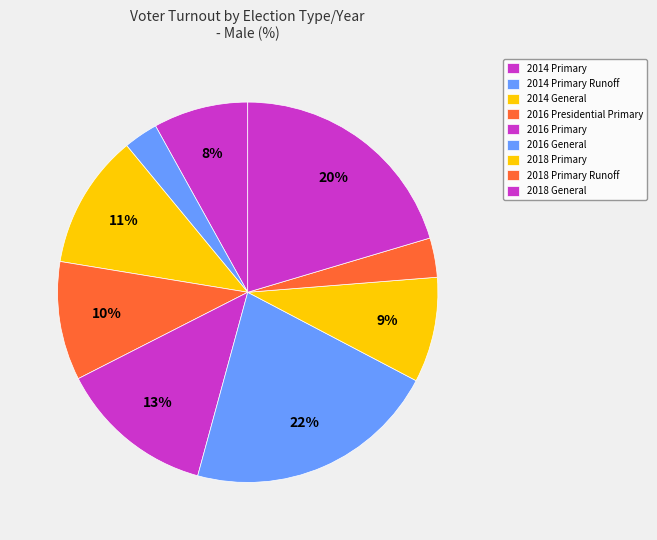

What percentage is the 2016 General slice, to the nearest percent?

22%